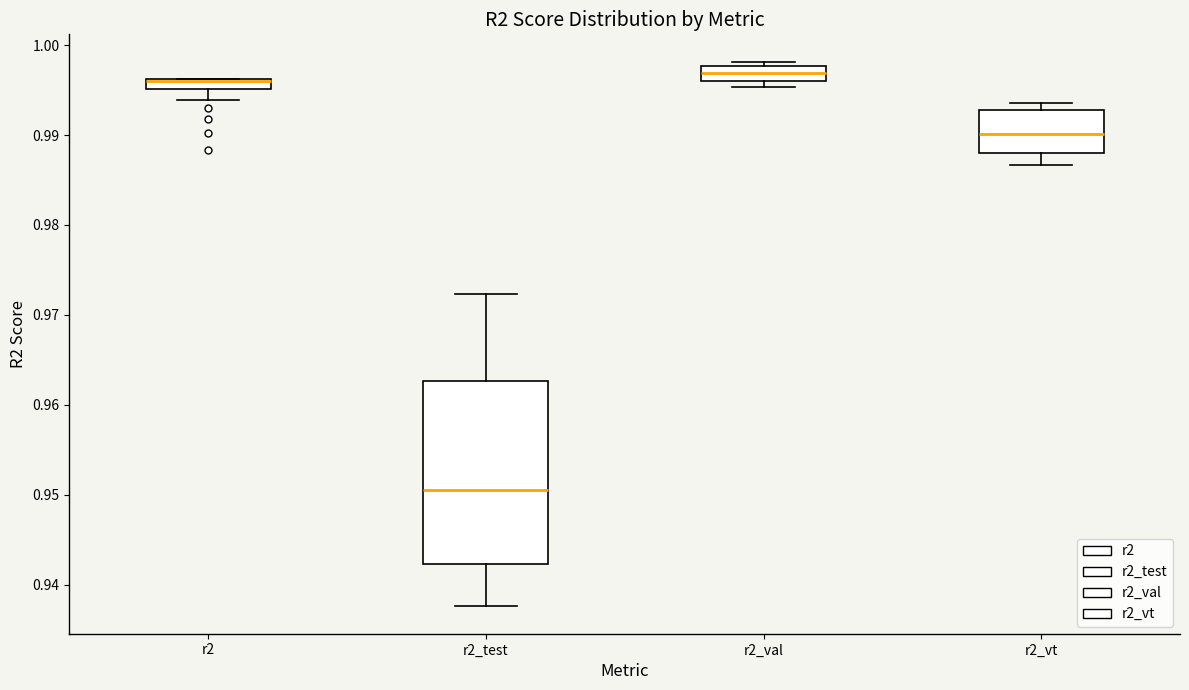

Which box is the tallest, from its lower edge to its upper edge?

r2_test